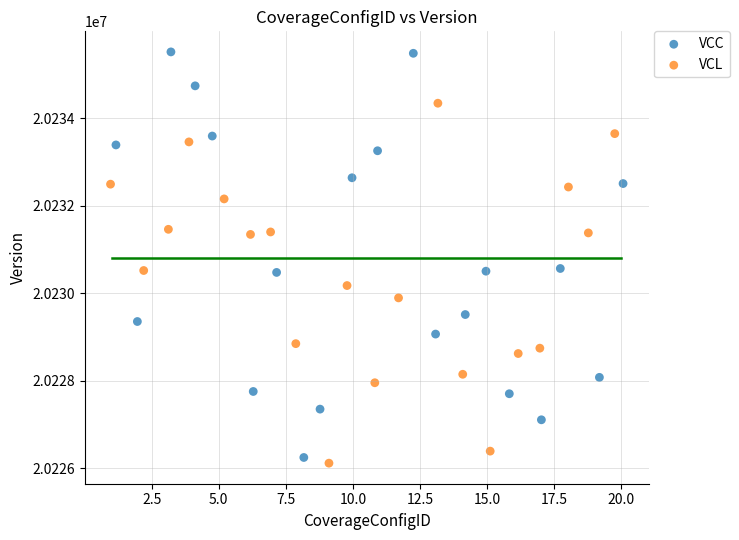

What are all the series names shown in the legend?

VCC, VCL